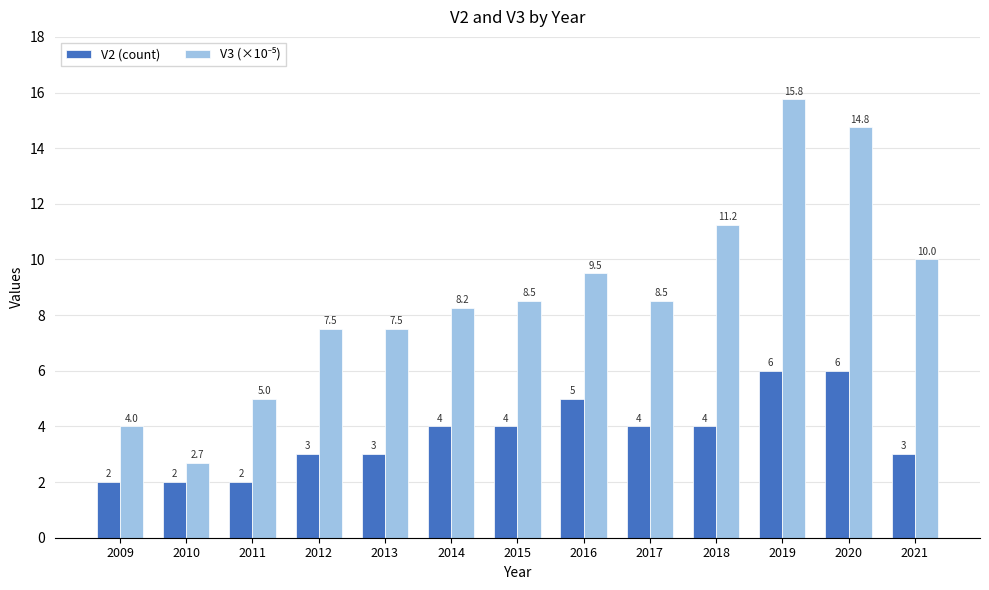

The V2 (count) series shows 5.0 at 2016. True or false?

True